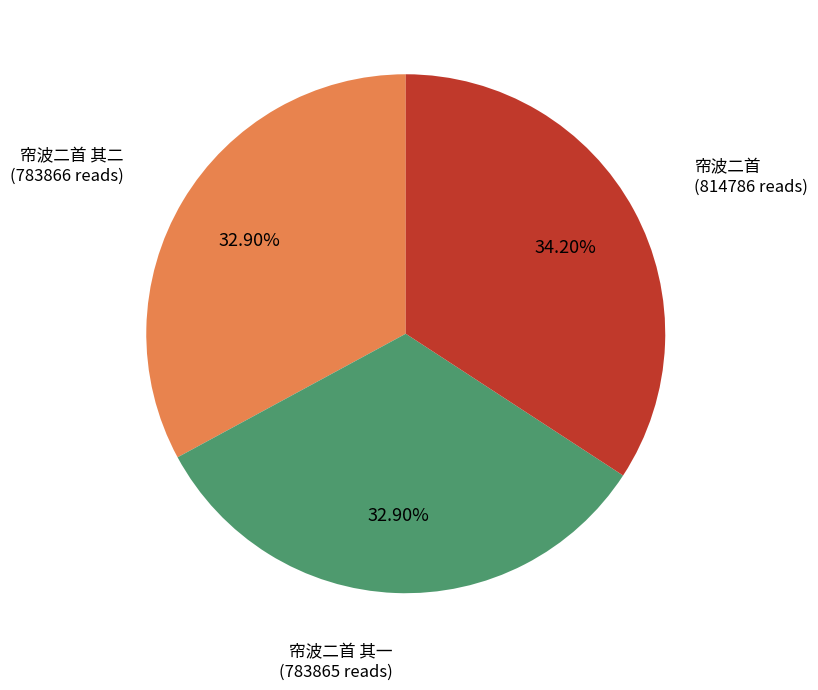

Is there any slice that represents more than half of the pie?

No